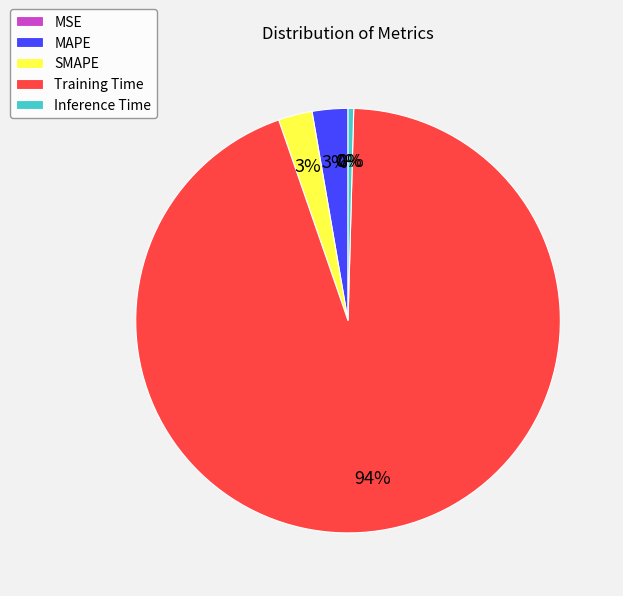

Is the sum of Inference Time and Training Time greater than half?

Yes